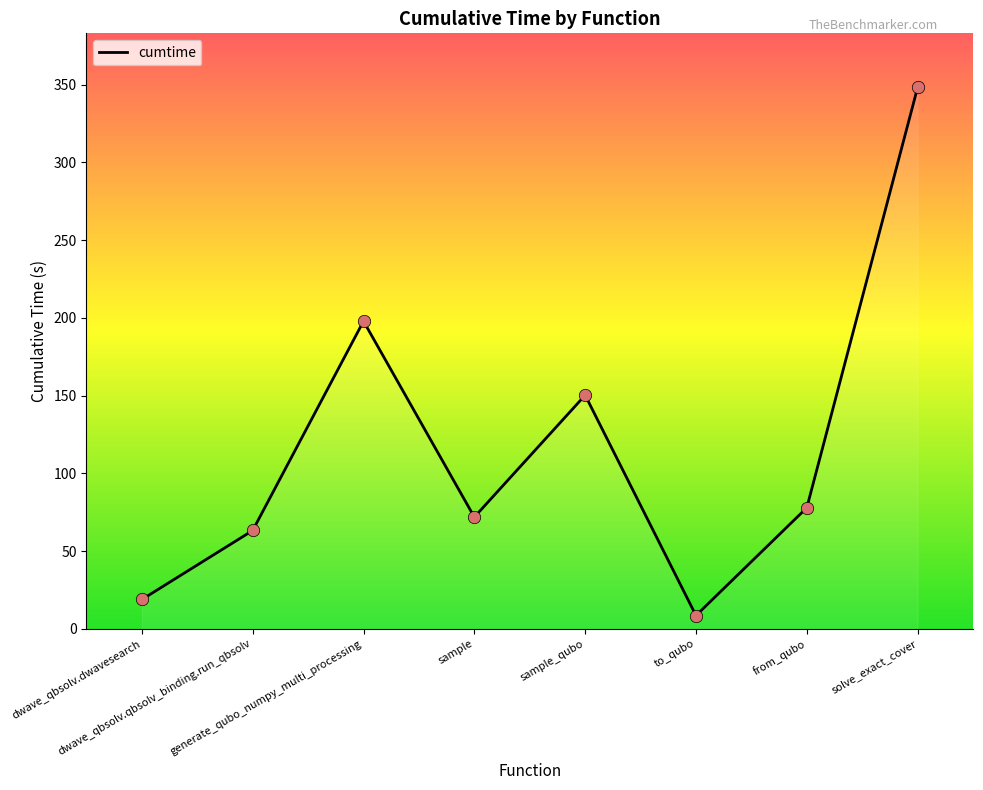

What is the change in value from generate_qubo_numpy_multi_processing to from_qubo?

-120.0